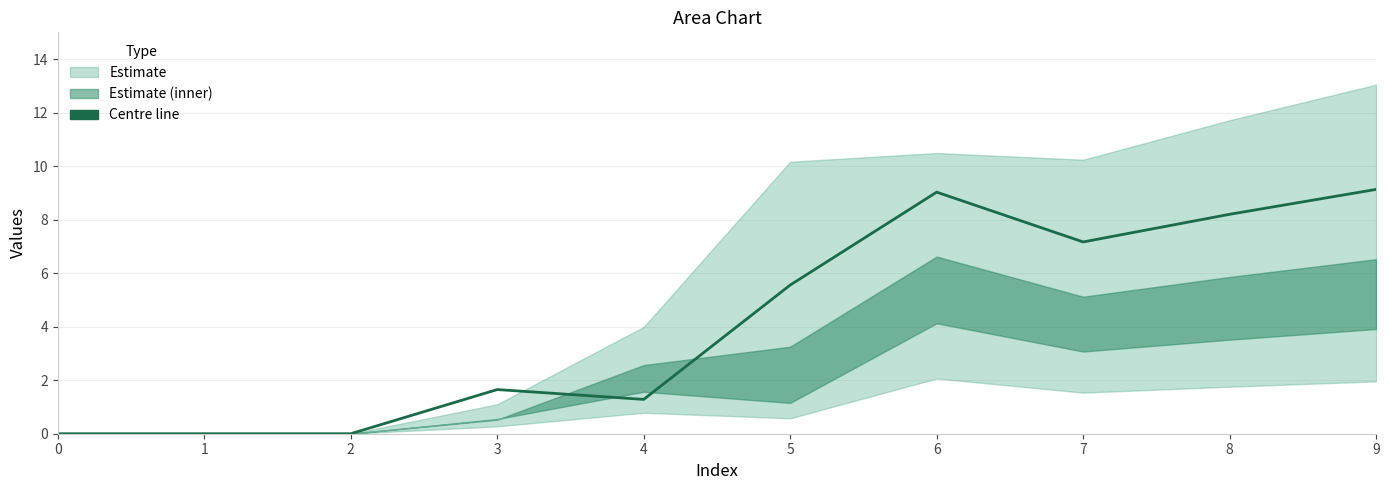

Reading left to right, list all the values displayed in this chart.

0.0	0.0	0.0	1.6	1.3	5.6	9.0	7.2	8.2	9.1